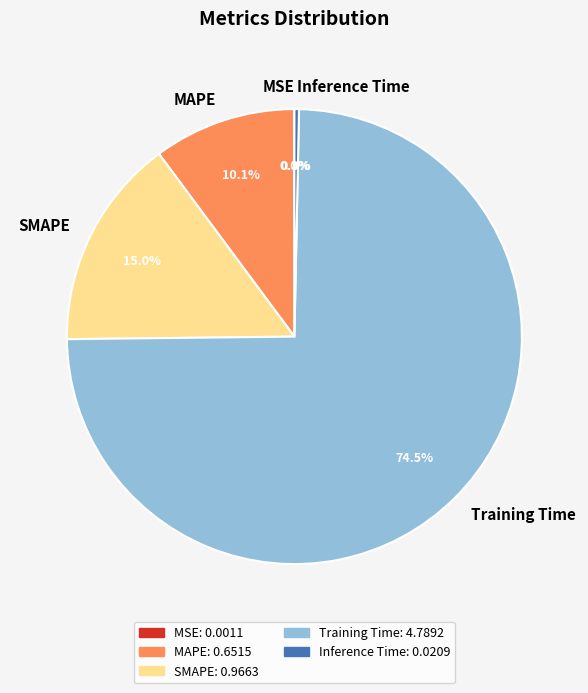

Which has a higher value, Inference Time or SMAPE?

SMAPE